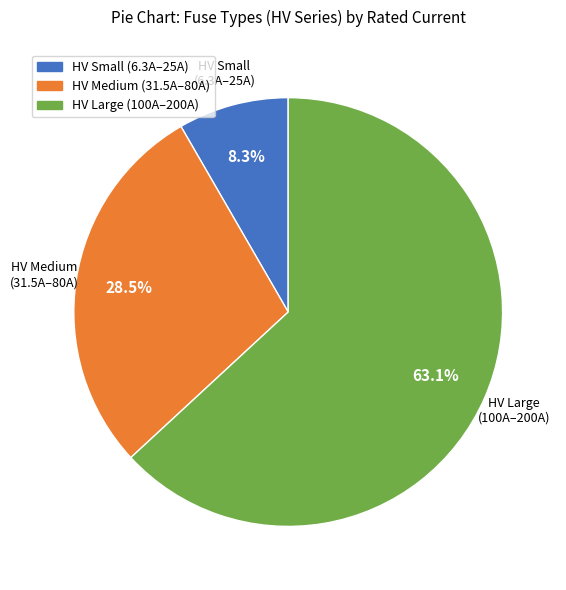

Is there any slice that represents more than half of the pie?

Yes